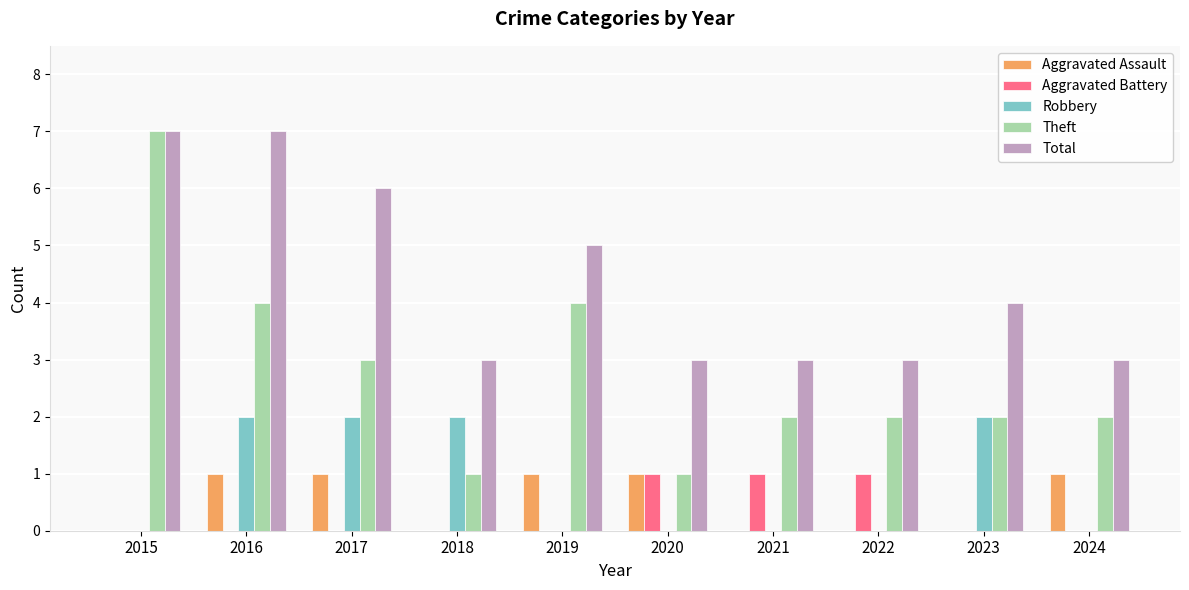

What is the sum of the Theft values at 2018 and 2021?

3